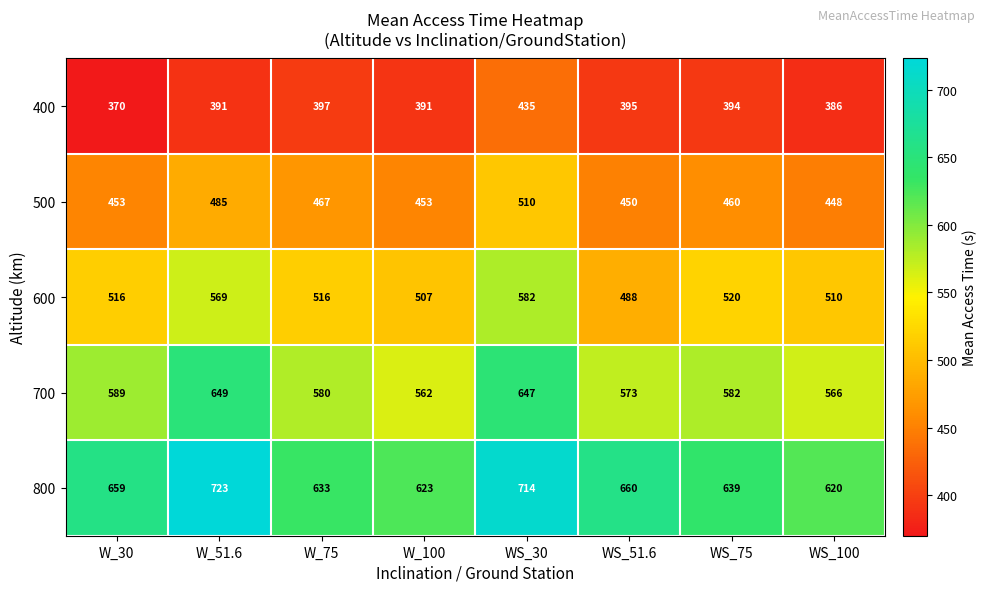

The value of 800 at WS_75 is 639. True or false?

True